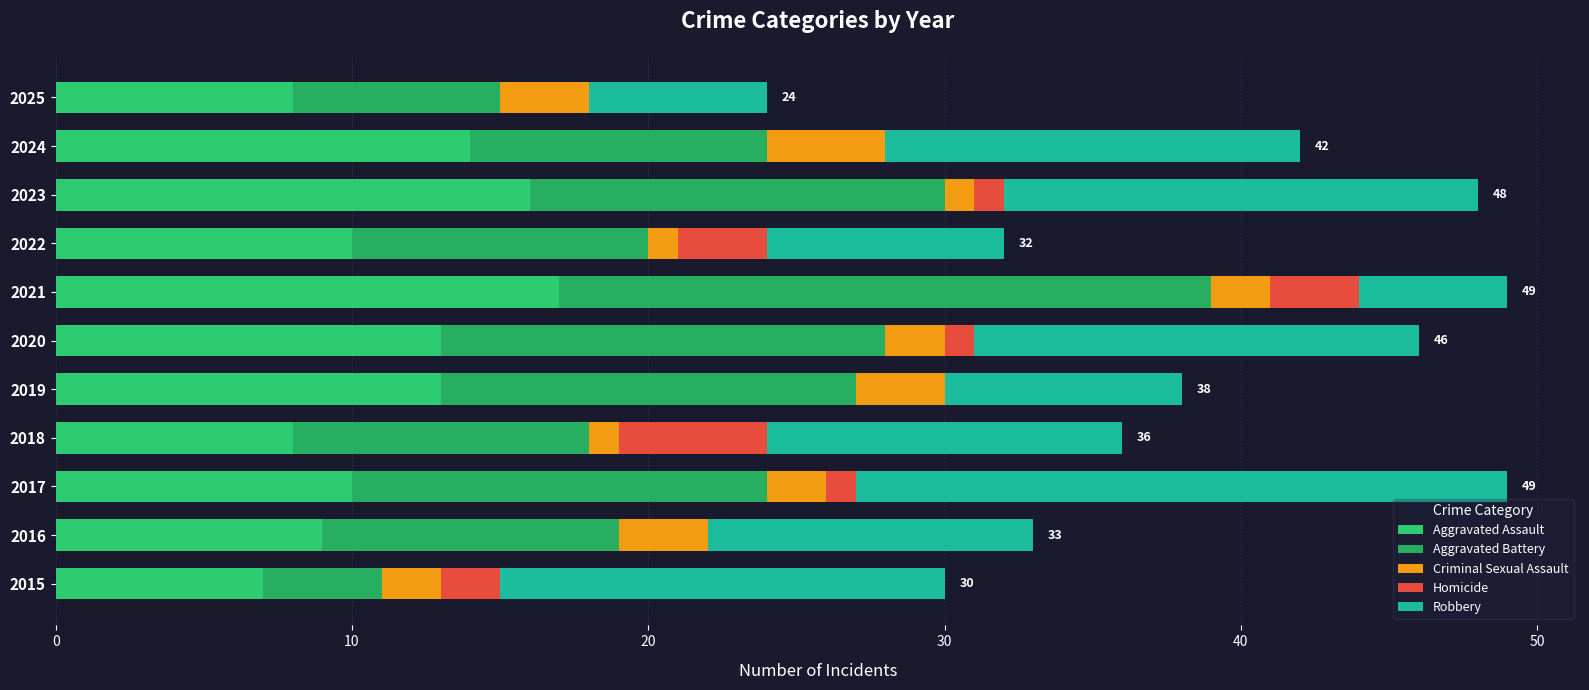

How many distinct data groups are displayed?

5